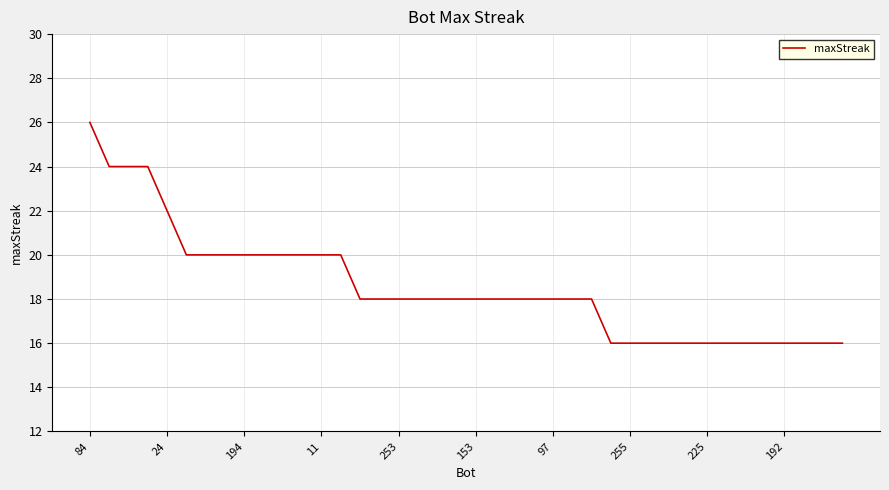

What is the difference between the maximum and minimum values?

10